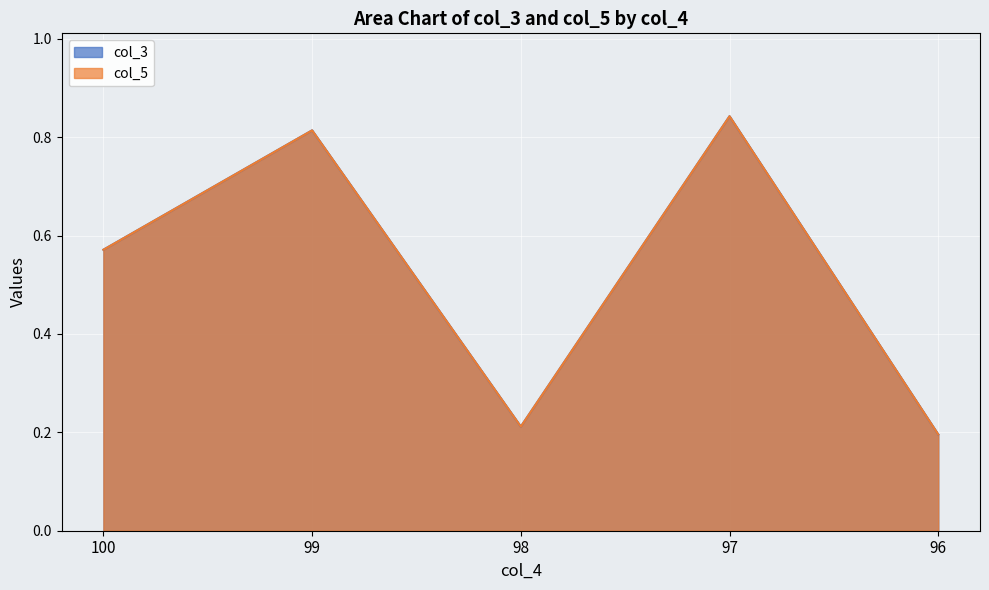

Reading left to right, list all the values displayed in this chart.

0.6	0.8	0.2	0.8	0.2